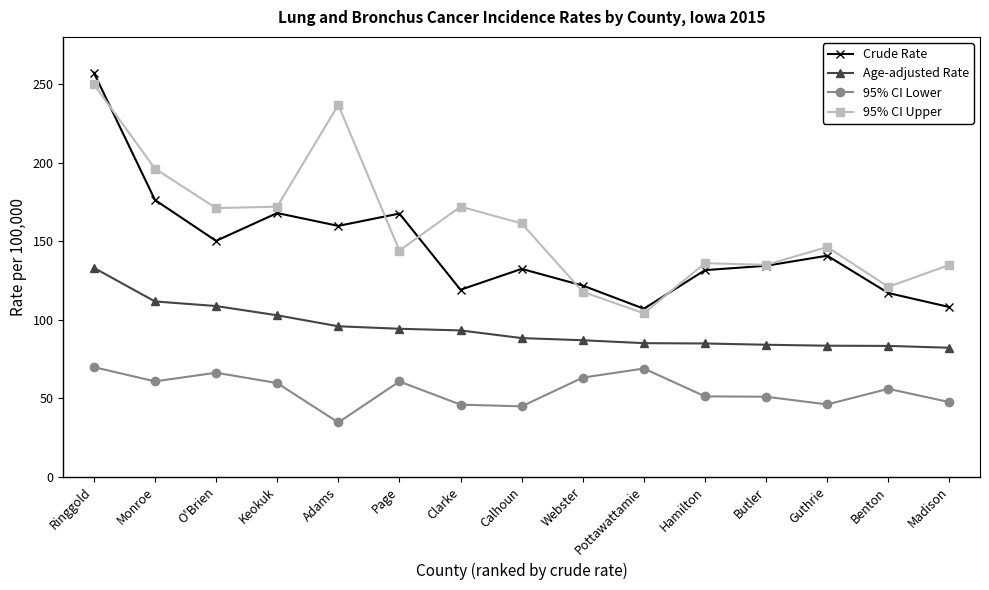

True or false: Age-adjusted Rate has a value of 133.0 at Ringgold.

True